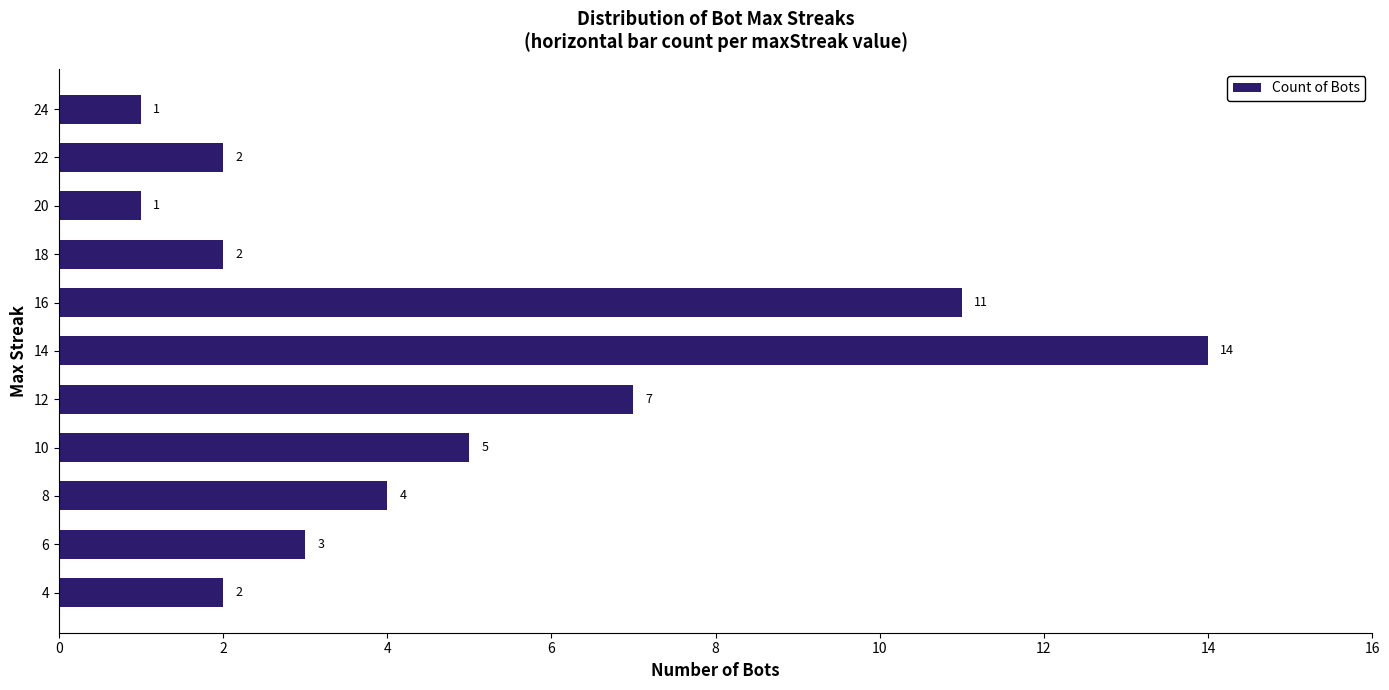

What is the maximum value shown in the chart?

14